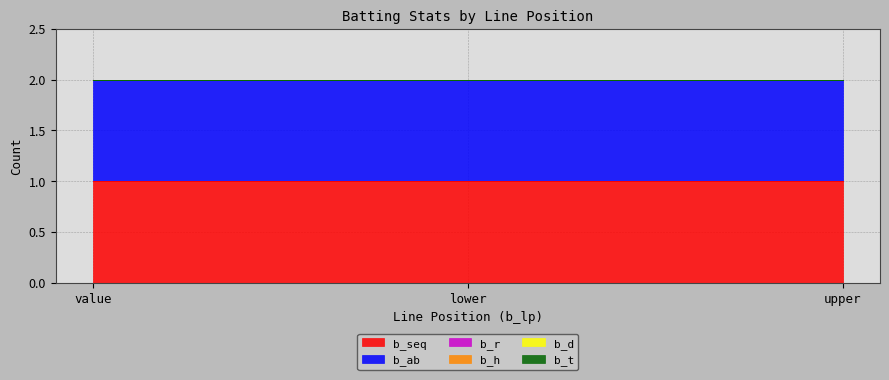

The b_d series shows 0 at upper. True or false?

True